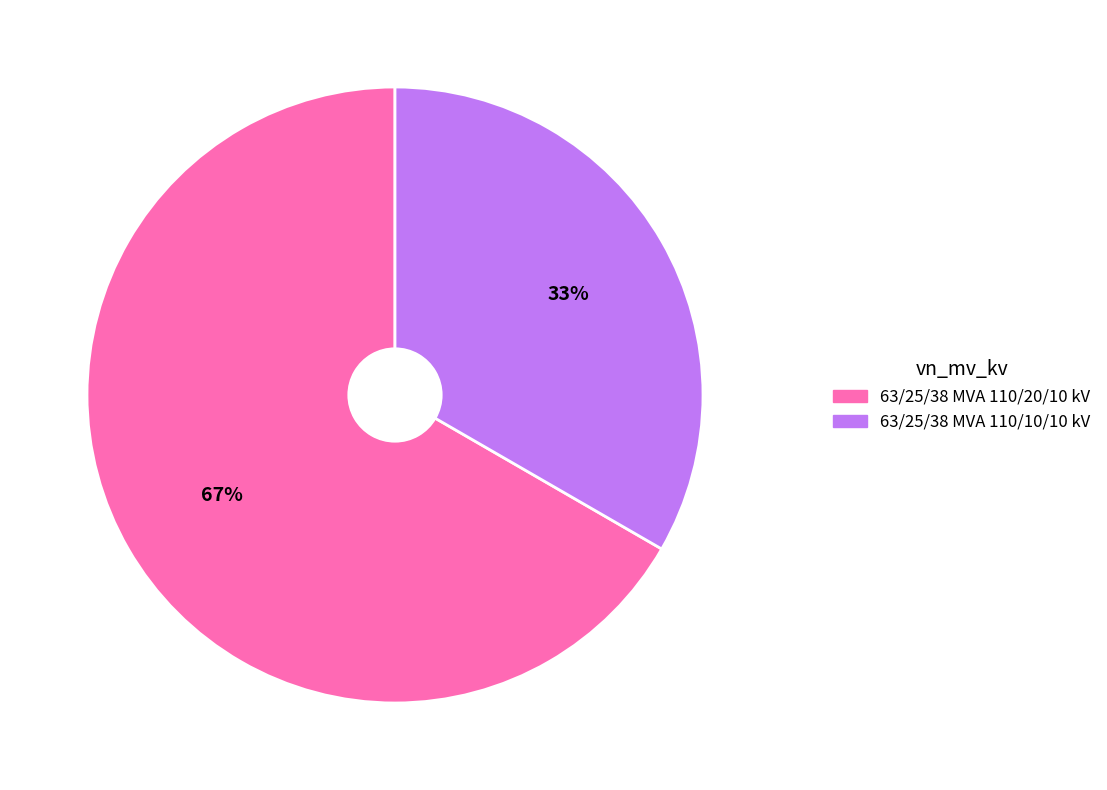

Approximately how many times larger is the value at 63/25/38 MVA 110/20/10 kV compared to 63/25/38 MVA 110/10/10 kV?

2.0